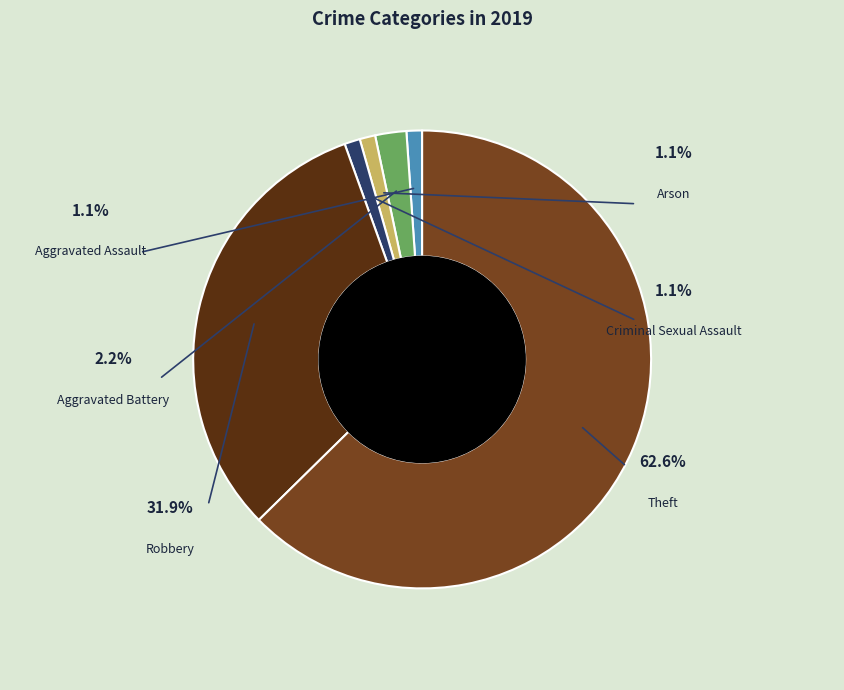

To the nearest percent, what portion does Robbery represent?

32%